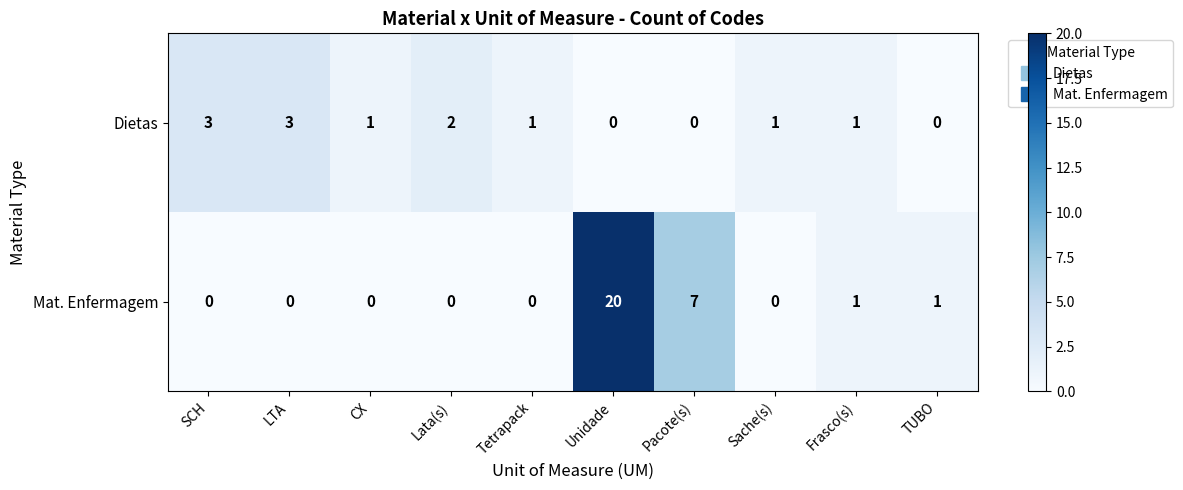

The Dietas series shows -2 at Pacote(s). True or false?

False